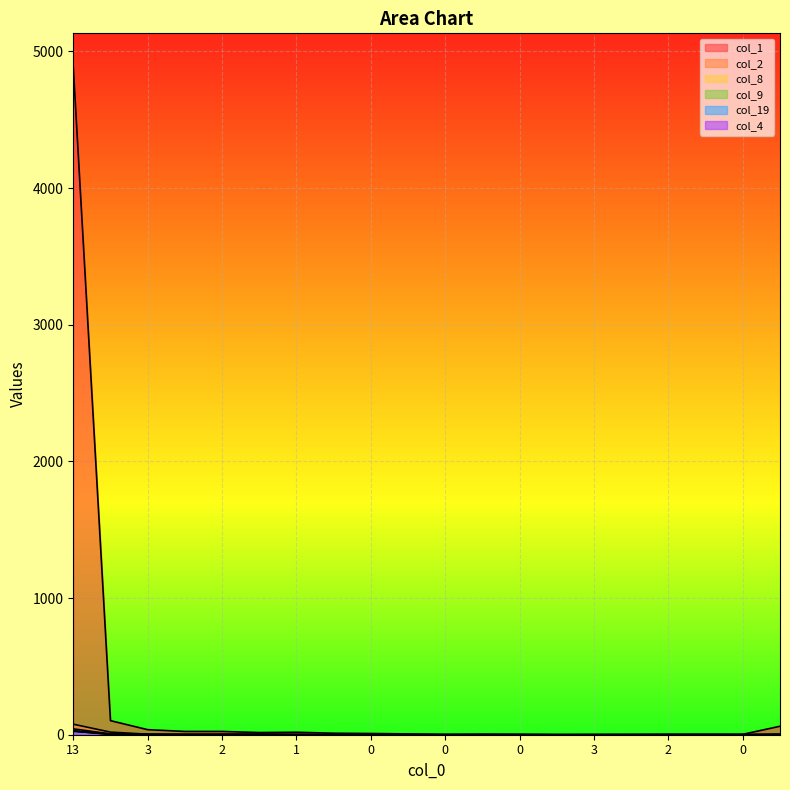

True or false: col_8 and col_1 cross at least once.

False